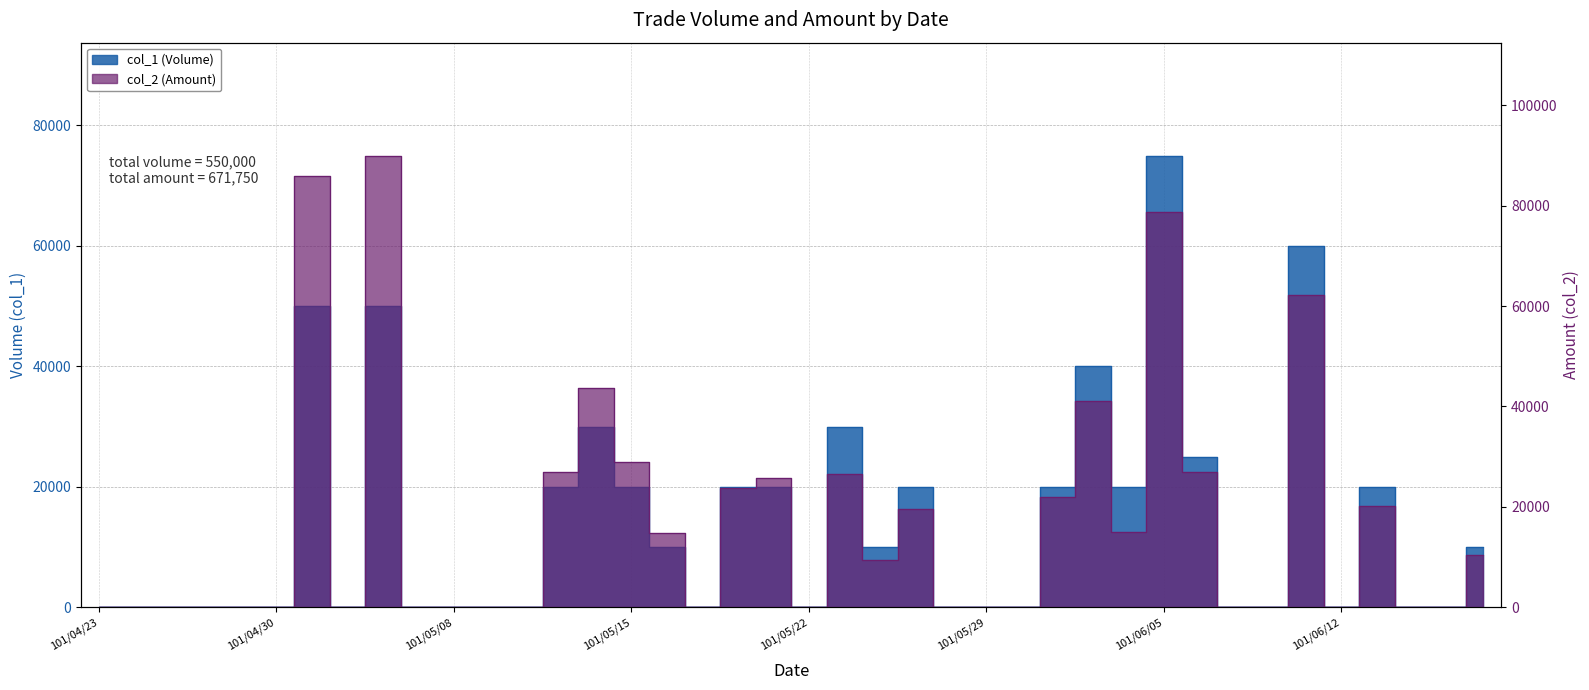

What is the spread (max minus min) of values at 101/05/31?

1900